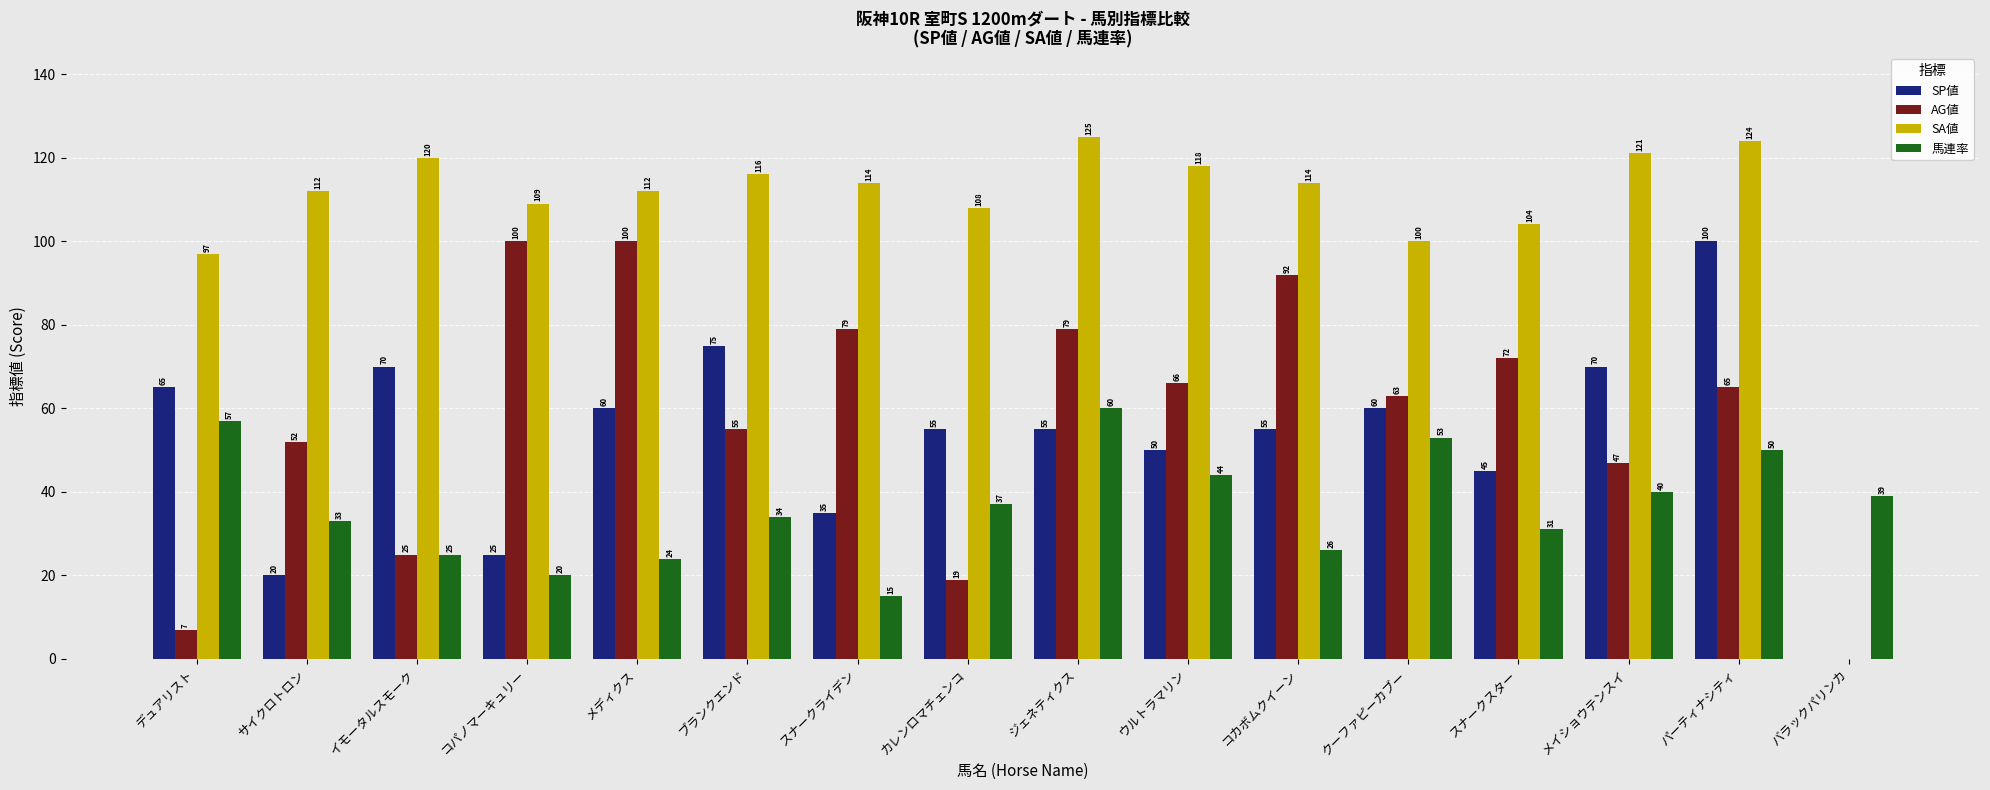

How many series are shown in this chart?

4